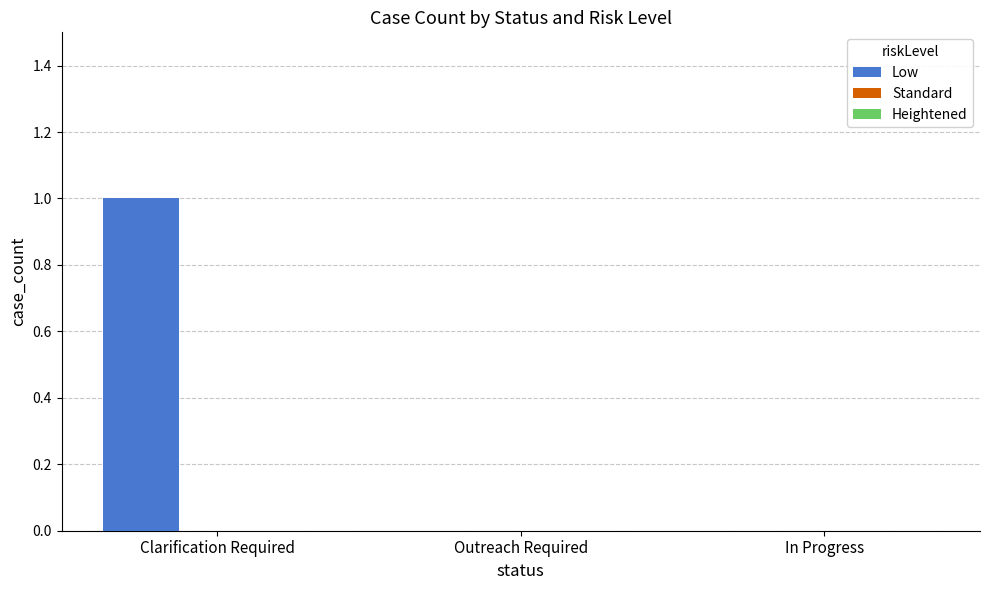

Is it true that the value at In Progress is 1?

False